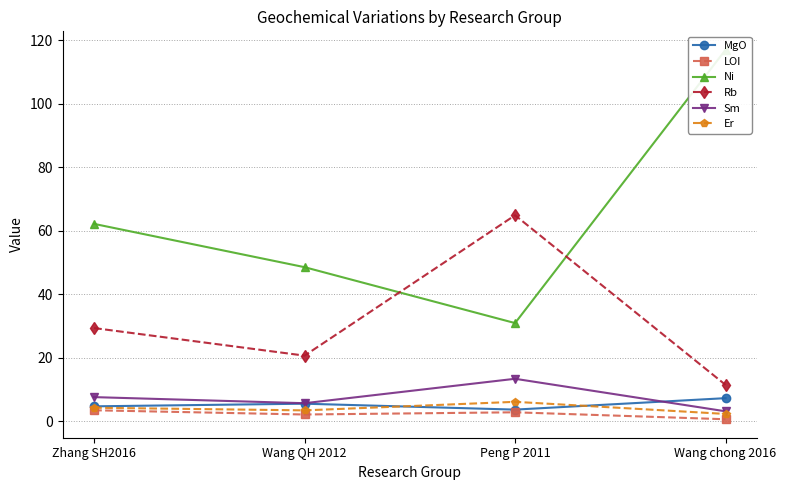

At Zhang SH2016, list the series in order from smallest to largest.

LOI, Er, MgO, Sm, Rb, Ni